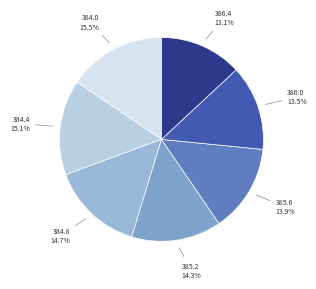

Which has a higher value, 384.0 or 386.0?

384.0